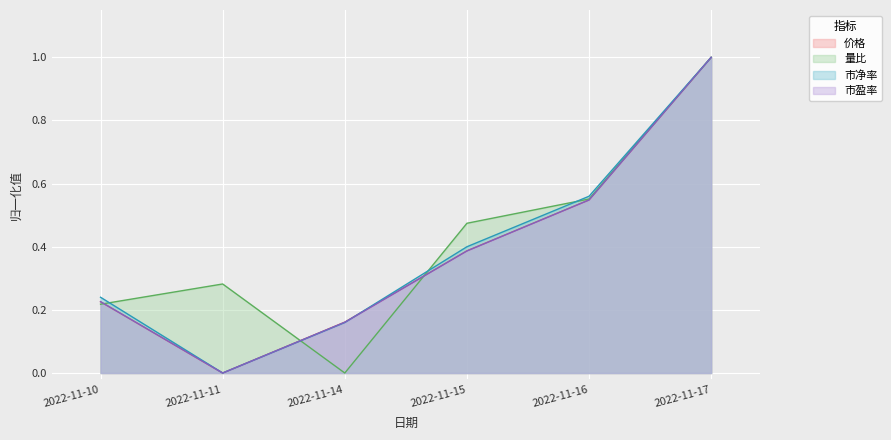

How many lines are shown in the chart?

4